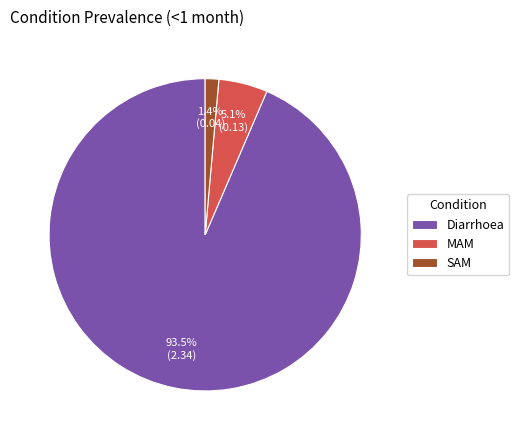

Is it true that Diarrhoea is 99% of the pie?

False